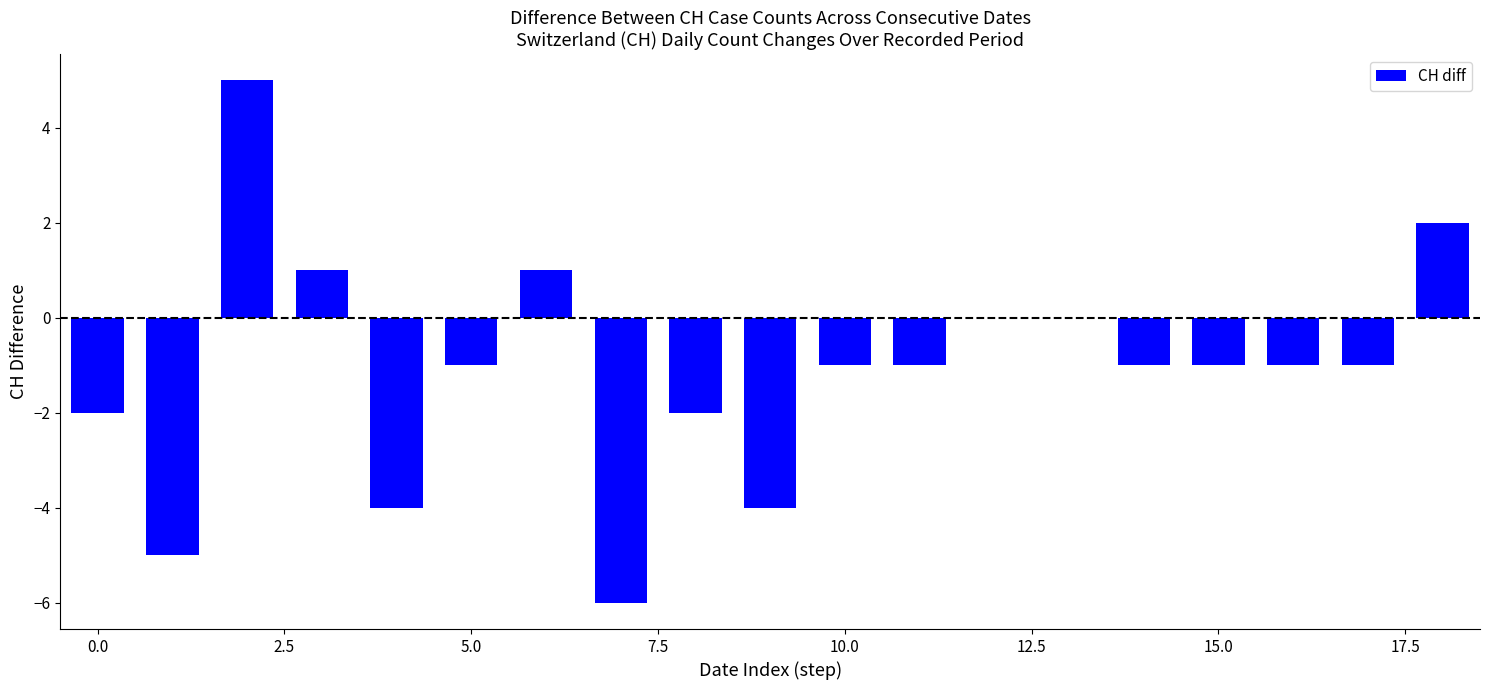

What is the maximum value shown in the chart?

5